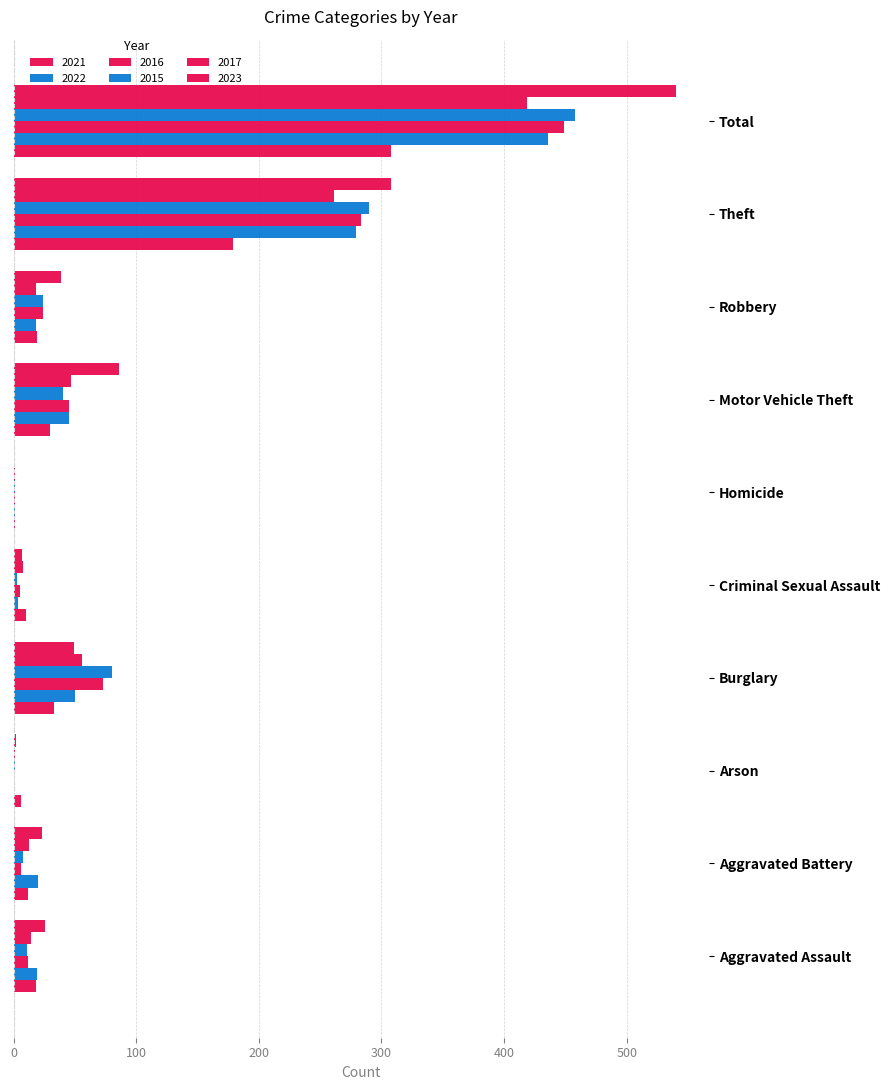

What is the difference between the 2021 values at Burglary and Criminal Sexual Assault?

23